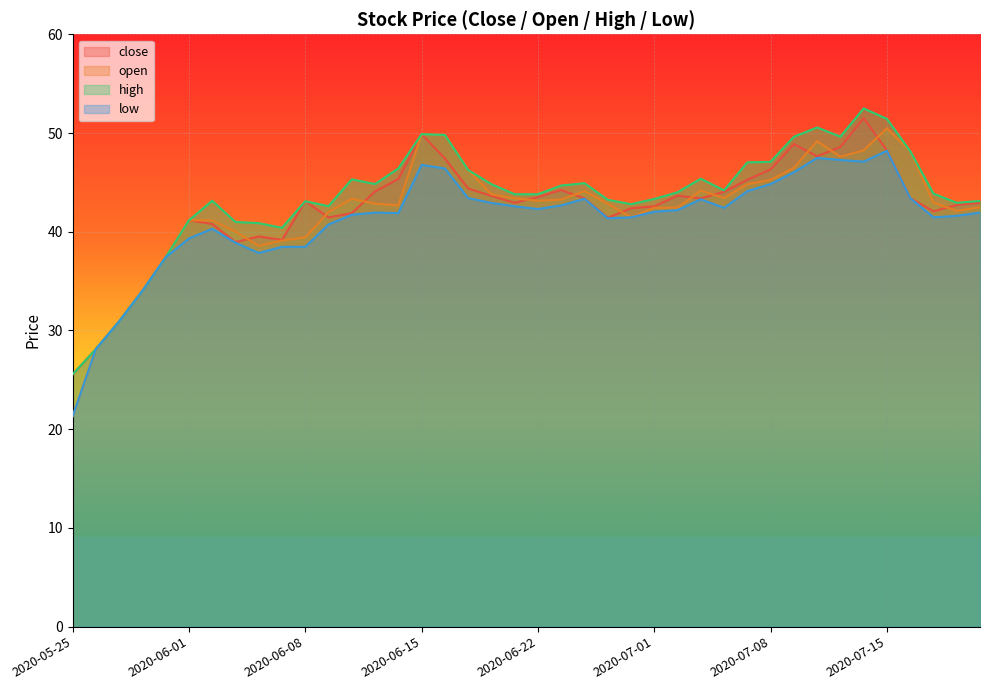

Where is the first local maximum for open?

2020-06-10